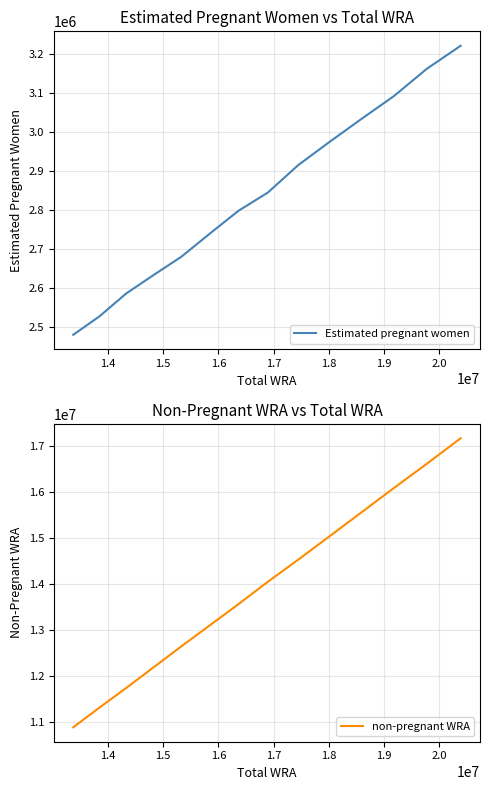

Is this an area chart (filled region under the line)?

No